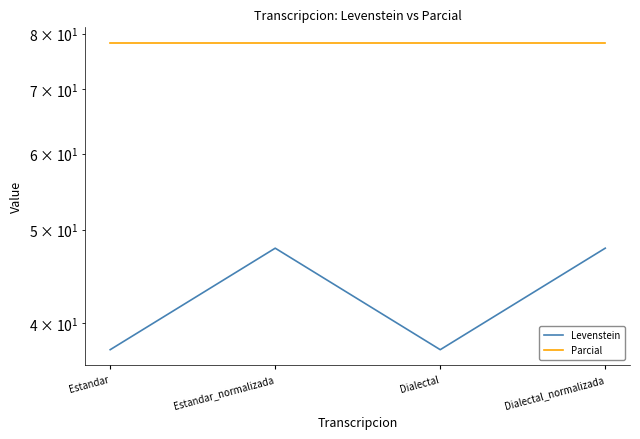

What is the sum of all Parcial values?

313.0